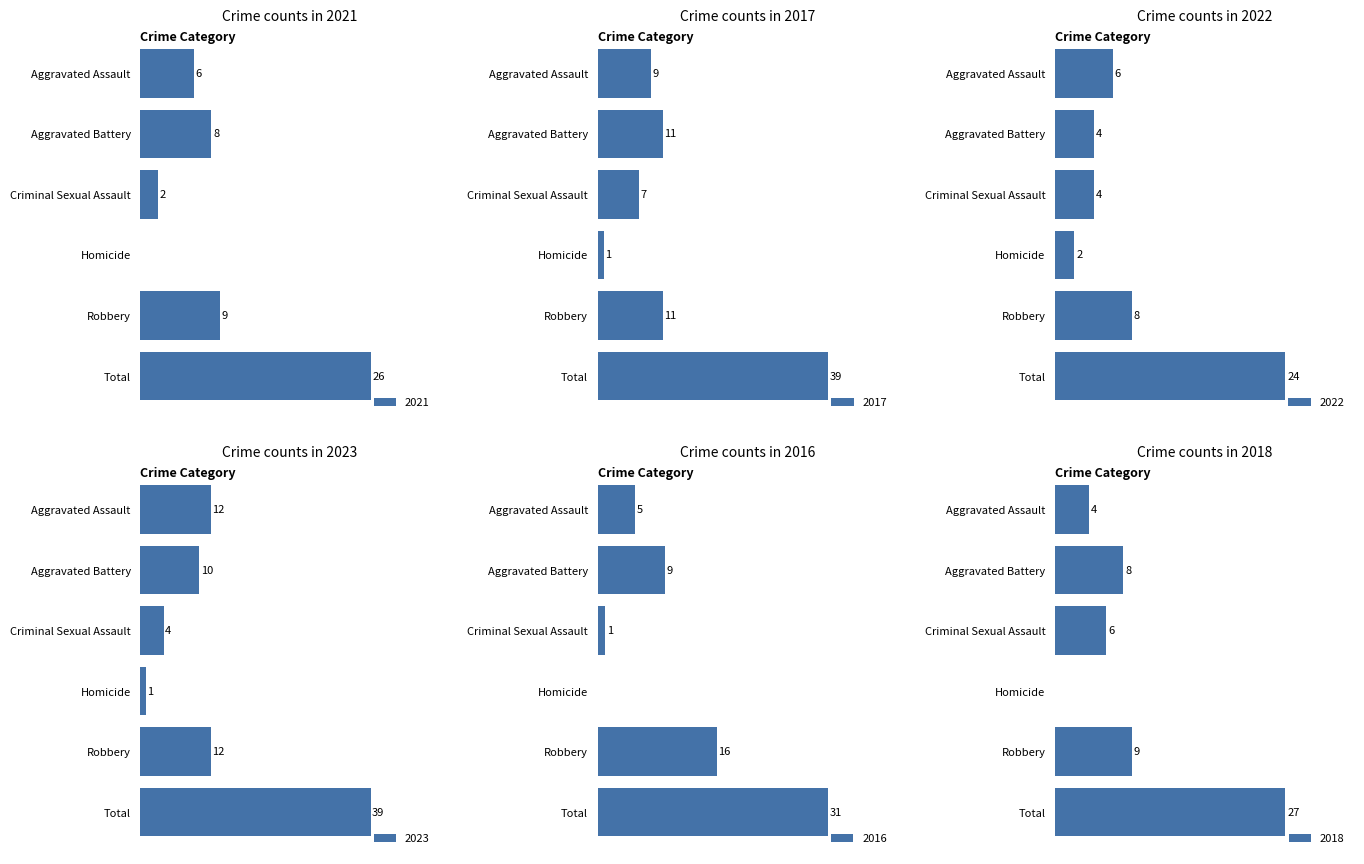

Which series changed the most between Robbery and Total?

2017